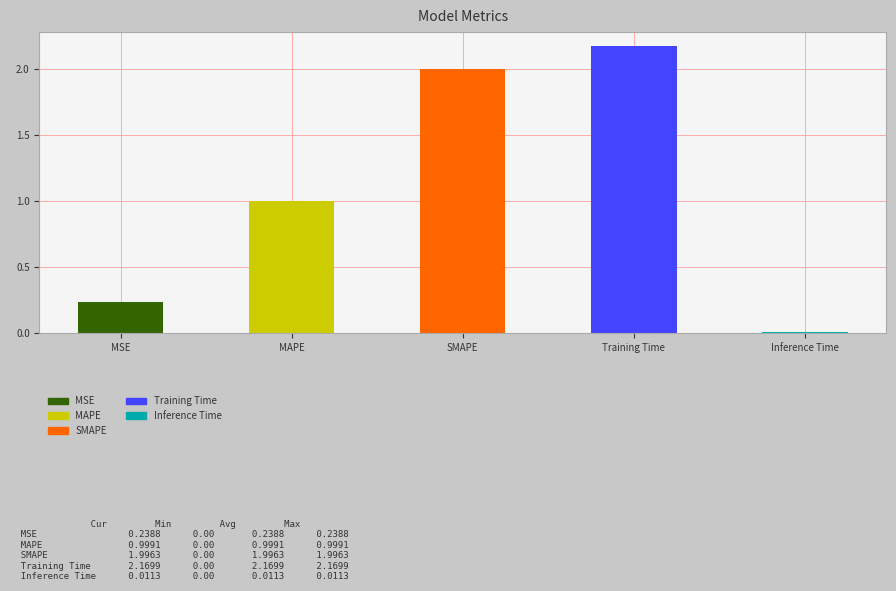

How many bars are there in total?

5